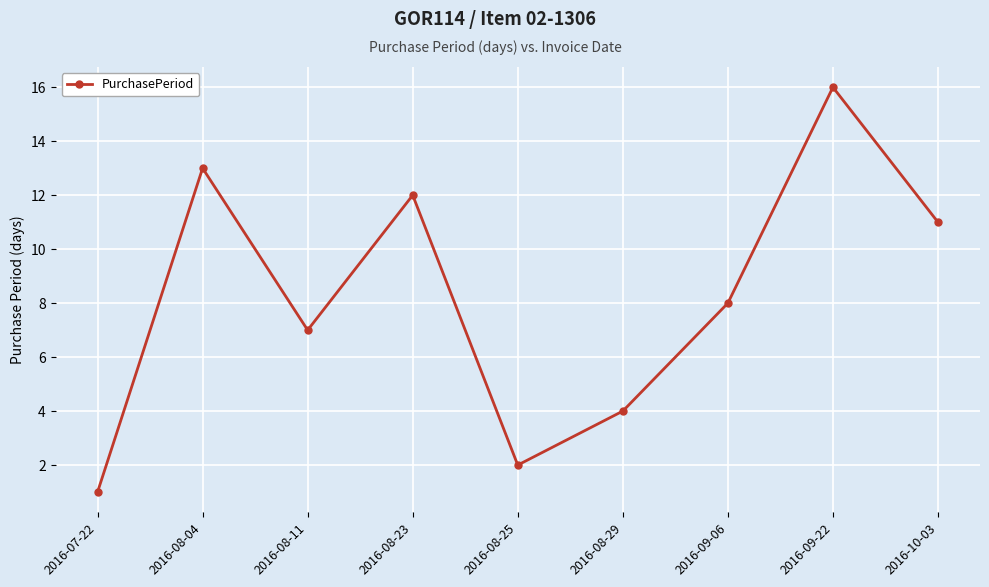

Which label corresponds to the largest value in the chart?

2016-09-22